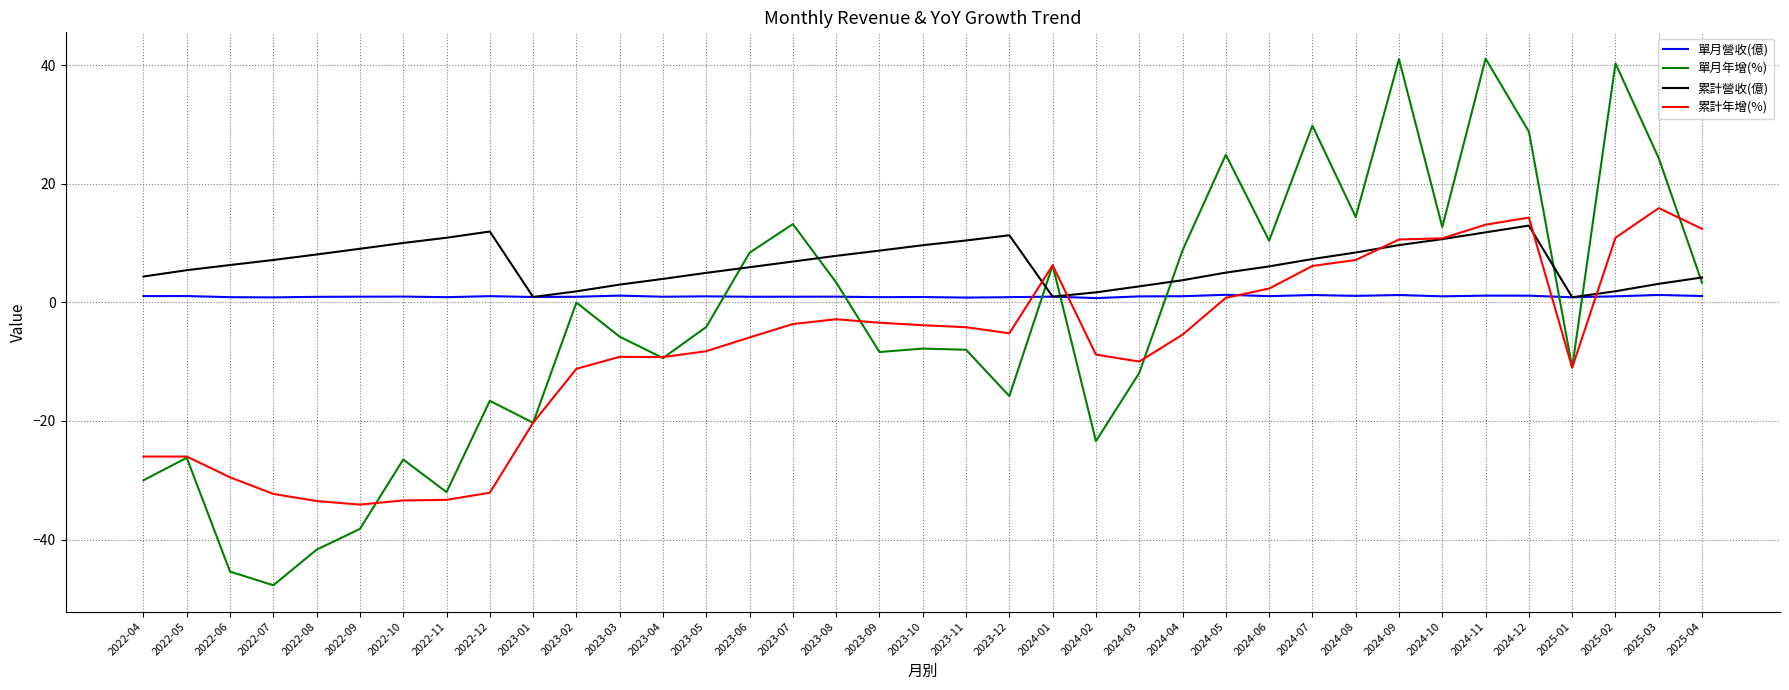

What is the sum of all 累計年增(%) values?

-292.0